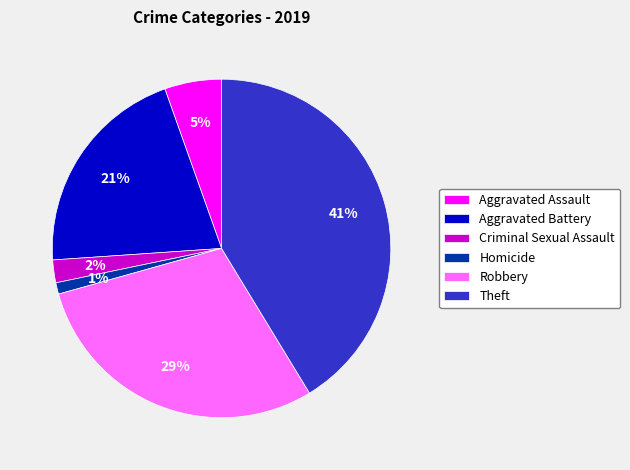

True or false: Aggravated Assault accounts for 1% of the total.

False